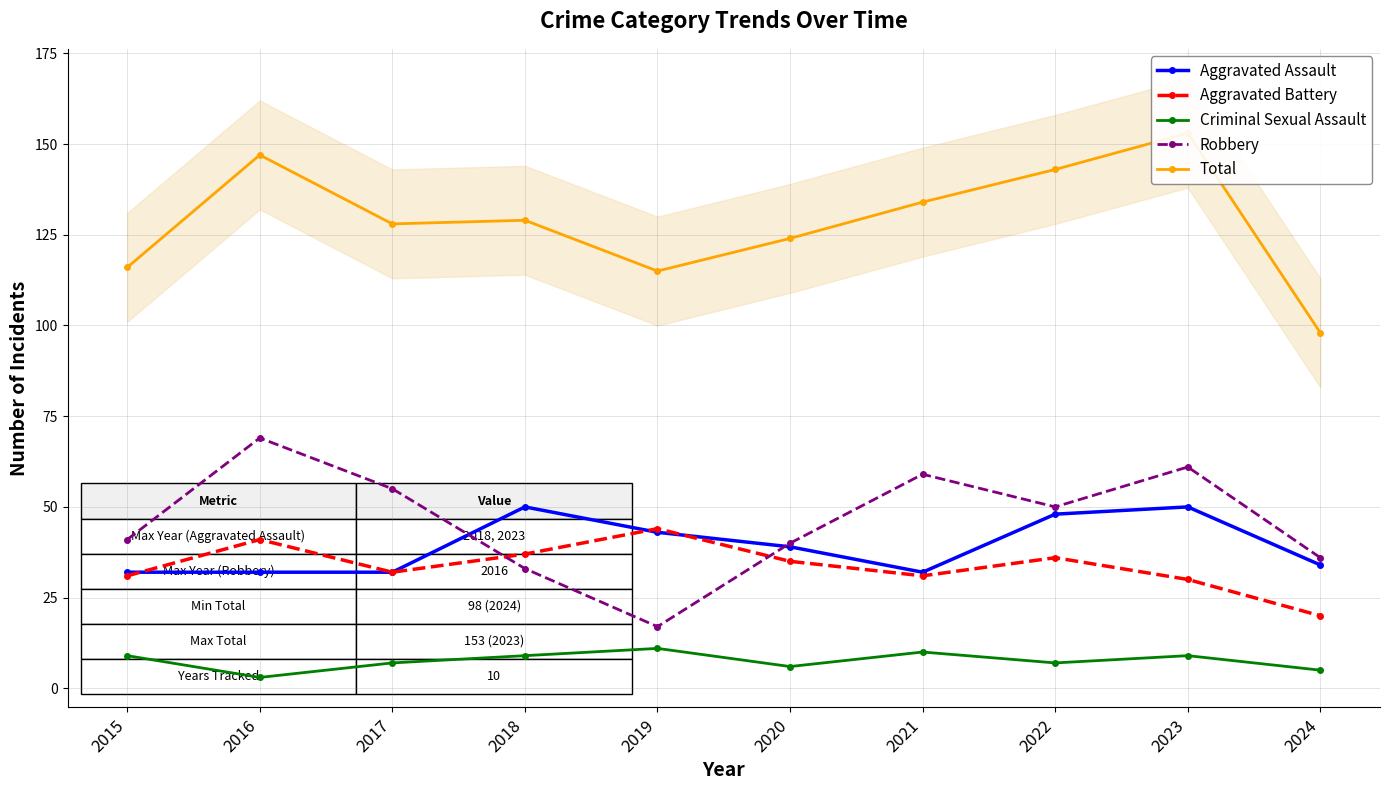

The value of Aggravated Battery at 2015 is 31. True or false?

True